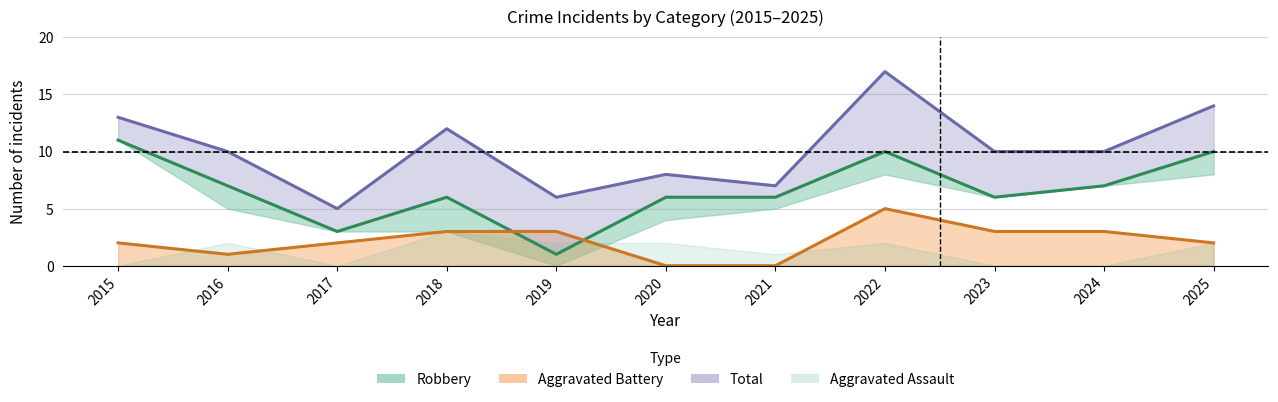

Where is Total nearest to the value 11?

2016